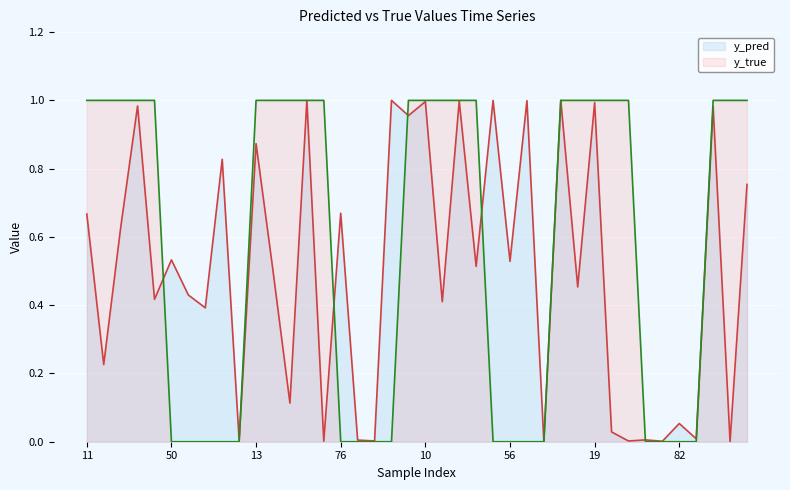

What is the spread (max minus min) of values at 34?

1.0